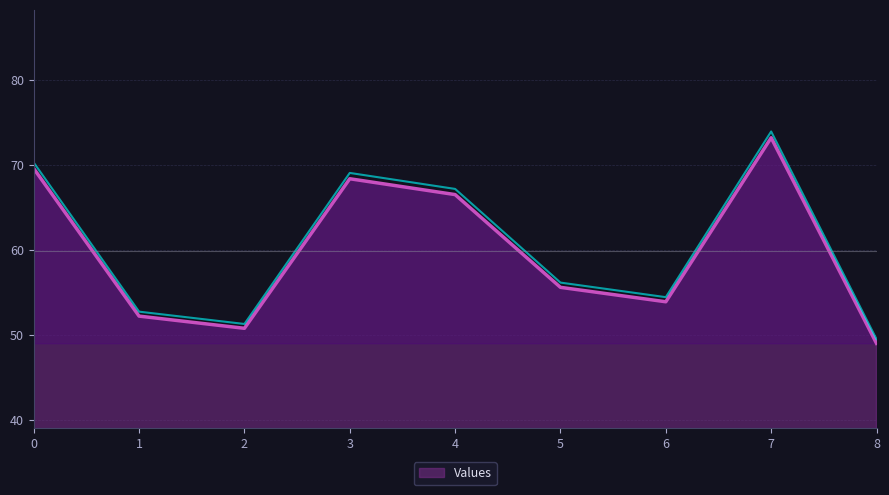

At which category does the data reach its first local peak?

3